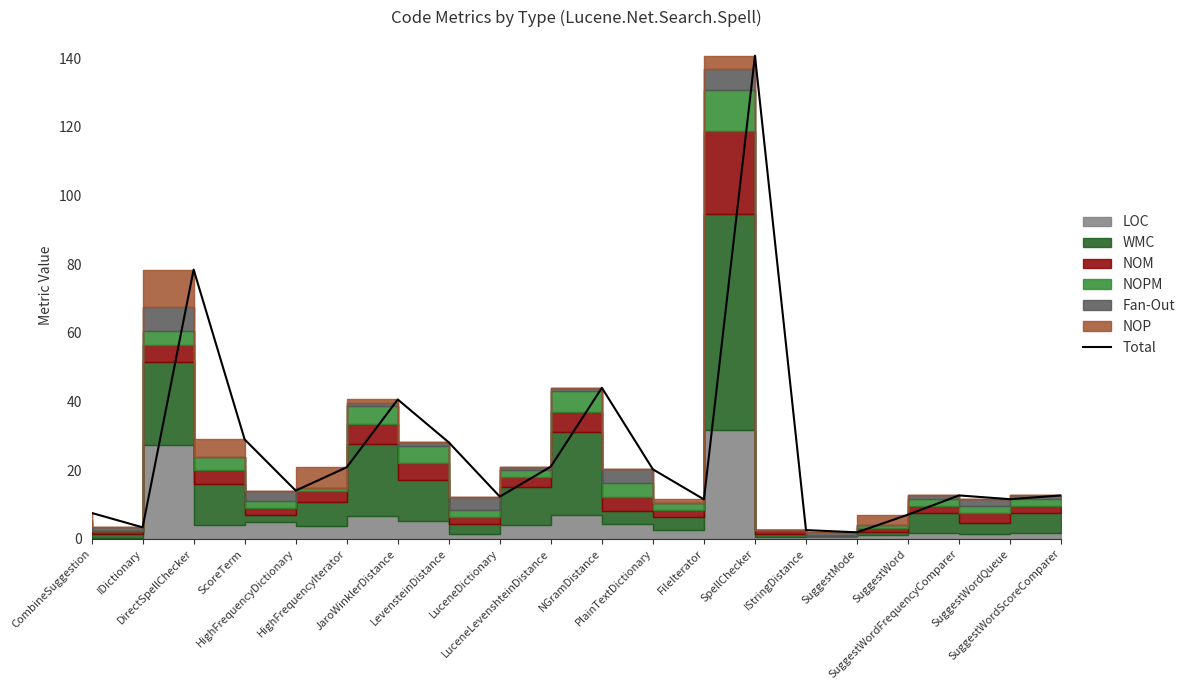

What is the average value?

26.0